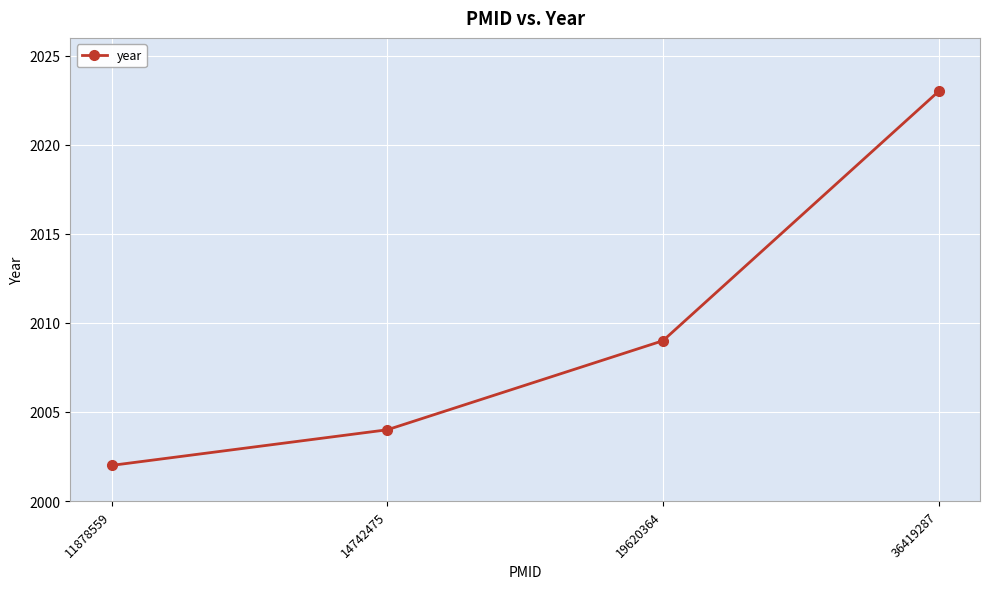

Is this an area chart (filled region under the line)?

No